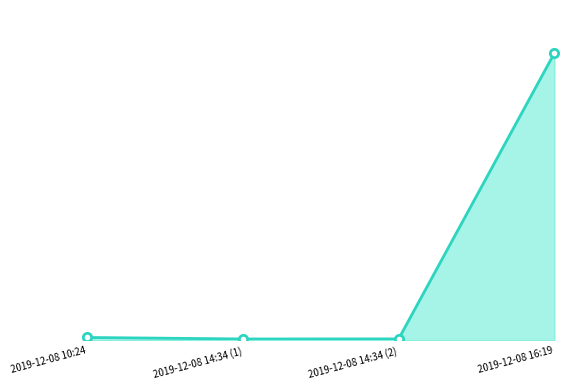

What is the label of the 4th point from the right?

2019-12-08 10:24